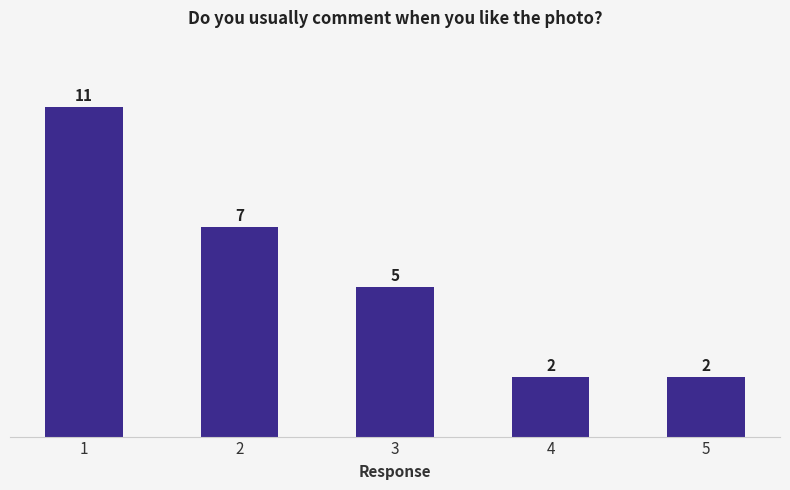

What is the smallest value displayed?

2